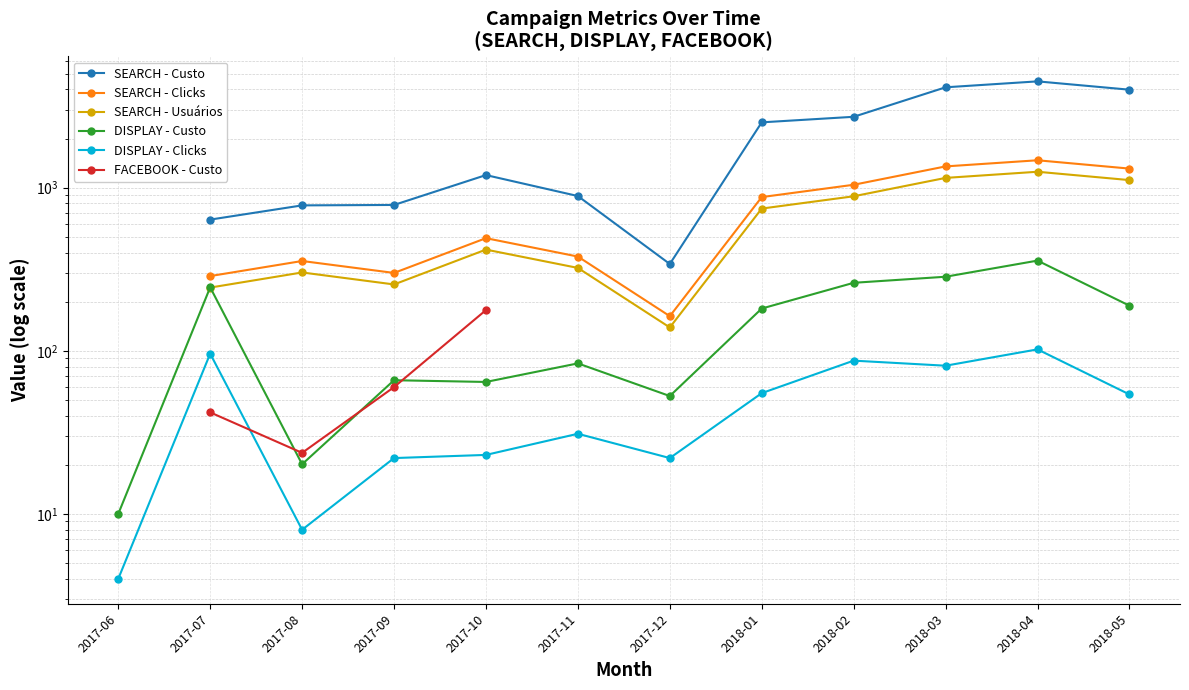

What is the label of the 1st point from the left?

2017-06